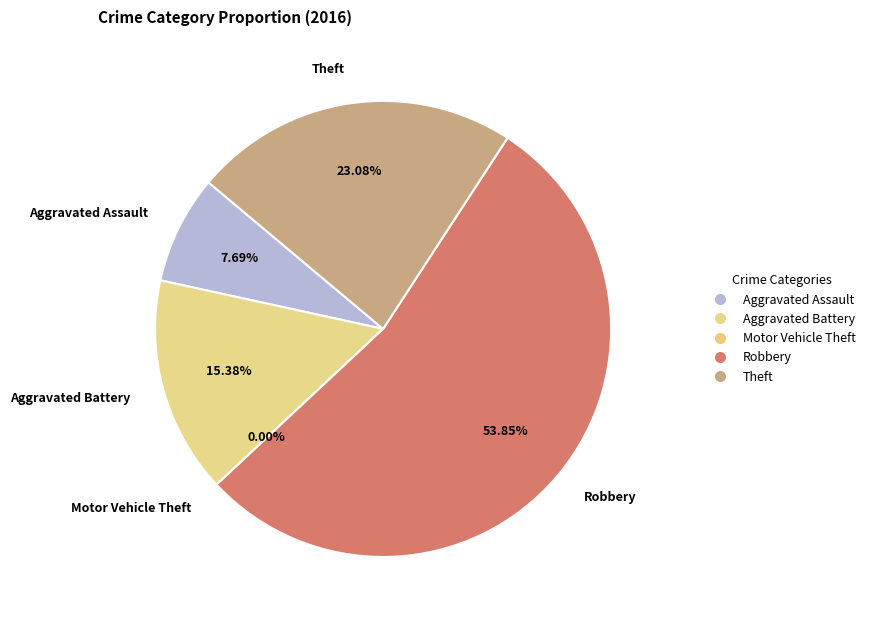

To the nearest percent, what is the difference between the Theft and Motor Vehicle Theft slice percentages?

23%